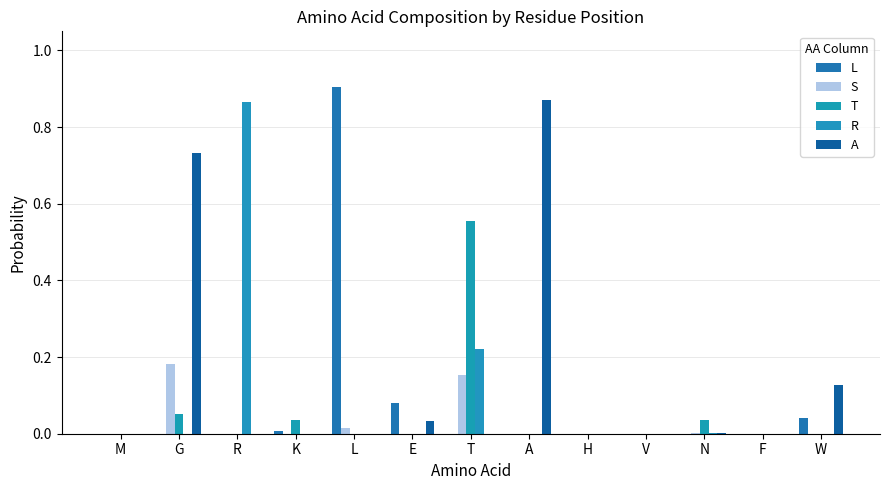

At how many categories does at least one series exceed 0?

9